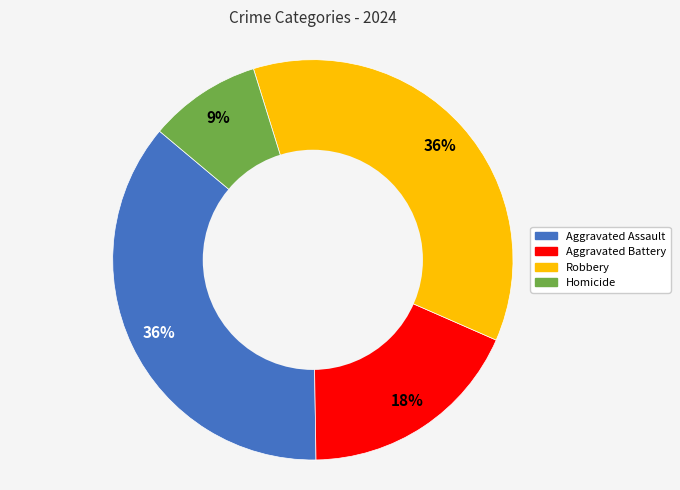

The Aggravated Assault slice represents 45% of the pie. True or false?

False